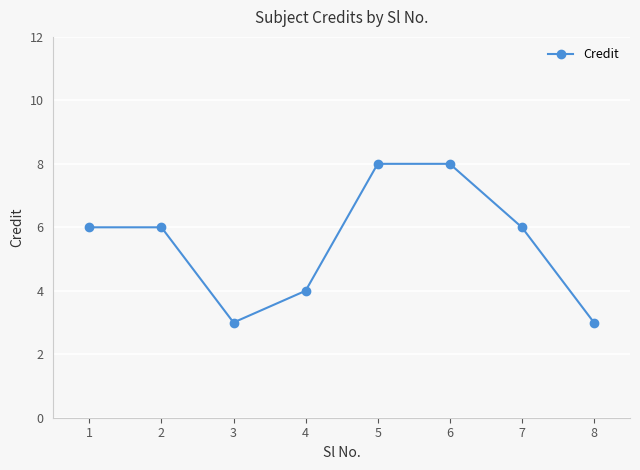

What is the smallest value displayed?

3